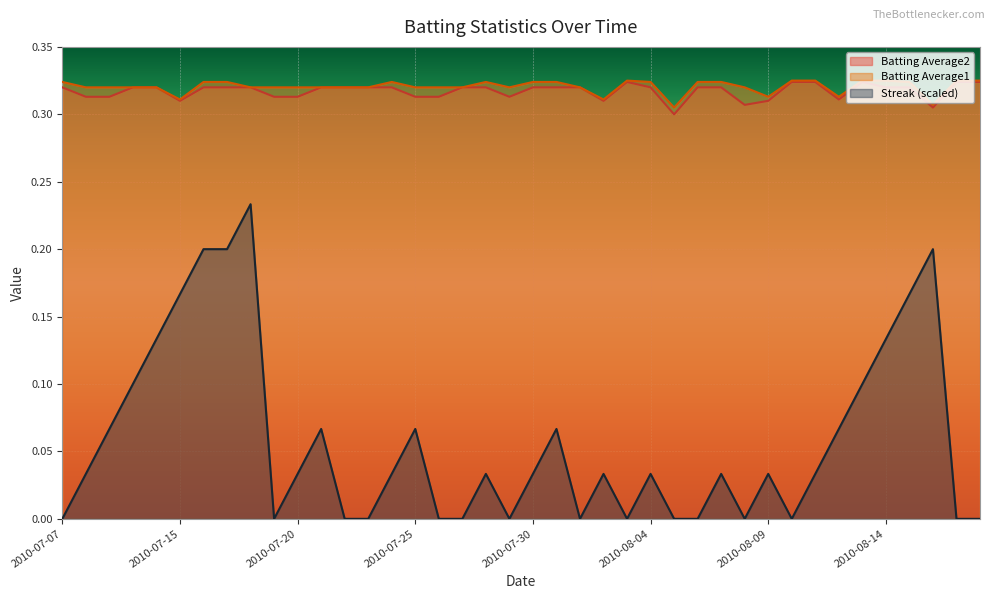

Which series has the widest spread of values?

Streak (scaled)